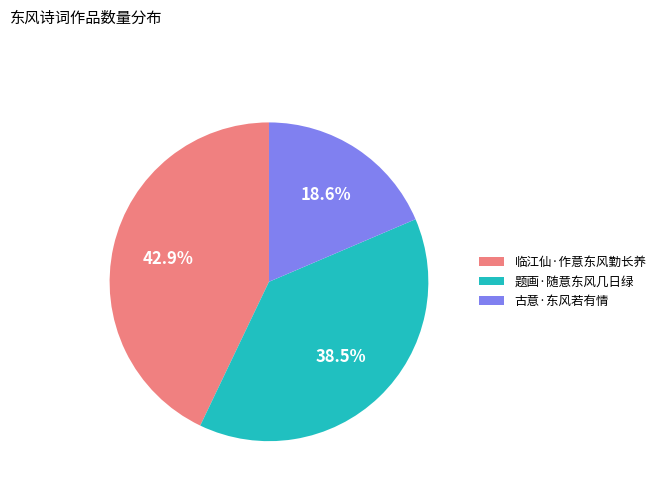

What percentage is the 古意·东风若有情 slice, to the nearest percent?

19%